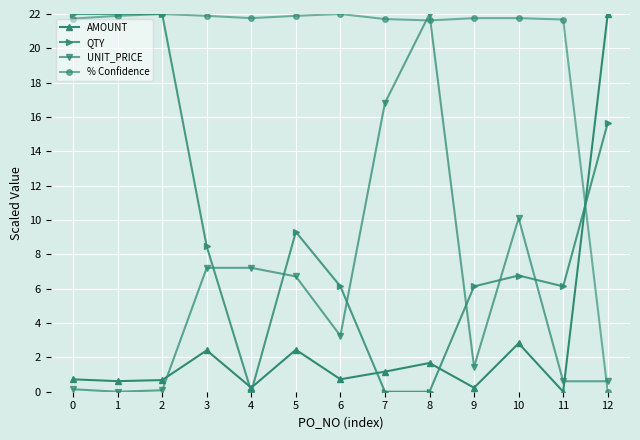

Rank the series at 11 from highest to lowest value.

% Confidence, QTY, UNIT_PRICE, AMOUNT